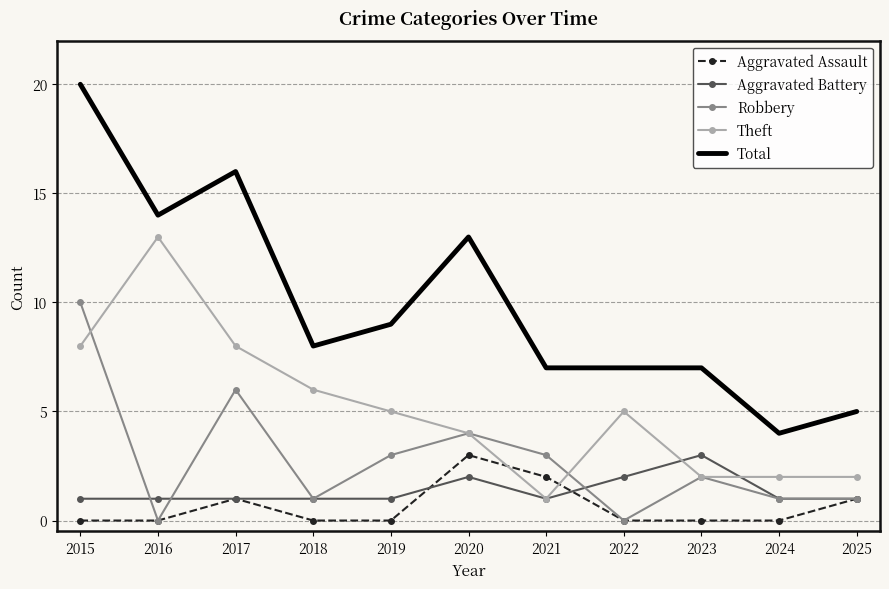

How many categories are shown in the chart?

11